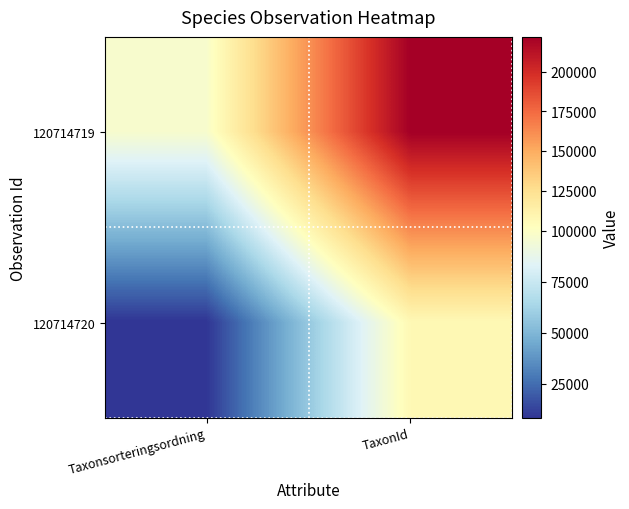

Reading left to right, list all the values displayed in this chart.

120714719: Taxonsorteringsordning=97013	TaxonId=221945
120714720: Taxonsorteringsordning=8421	TaxonId=106554